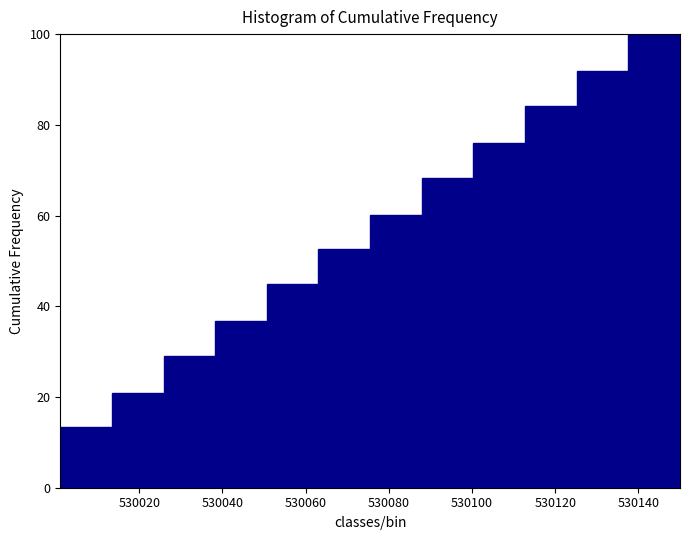

Over which range of the x-axis is the bar tallest?

530138 to 530150